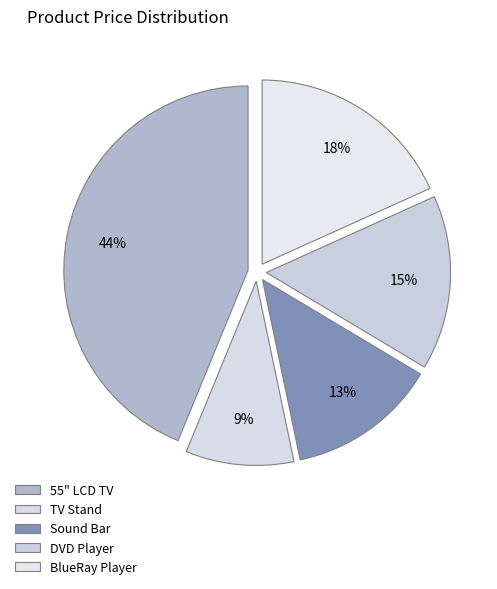

How many slices are in this pie chart?

5